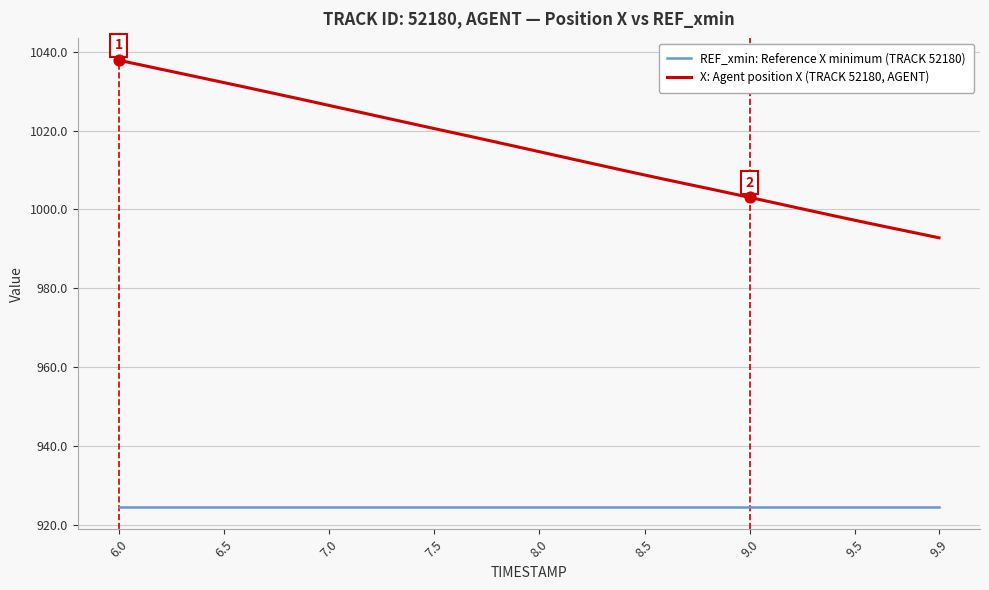

Which series has the largest total across all categories?

X: Agent position X (TRACK 52180, AGENT)